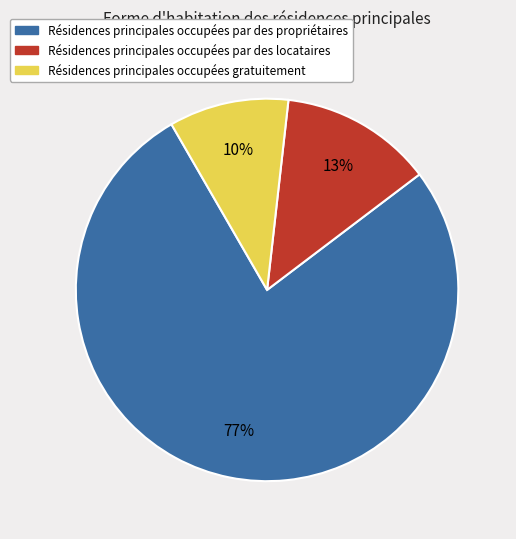

Combined, do Résidences principales occupées par des locataires and Résidences principales occupées gratuitement account for over 50%?

No